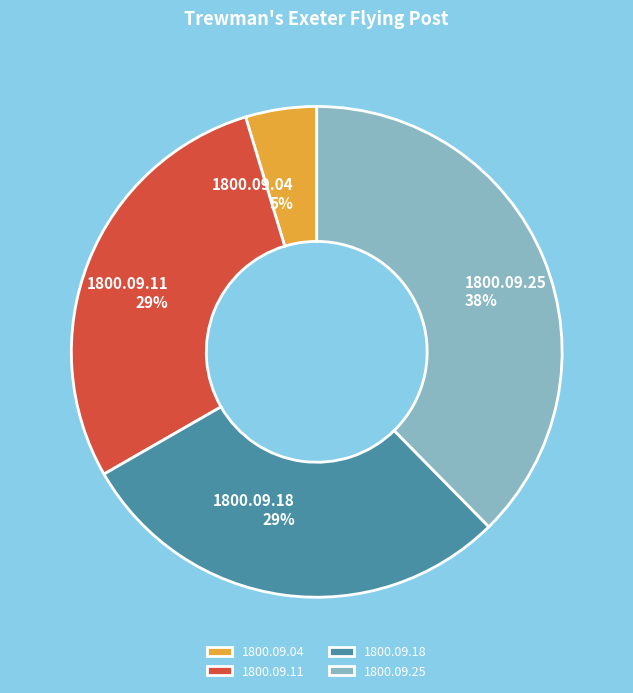

Which slice is the smallest?

1800.09.04